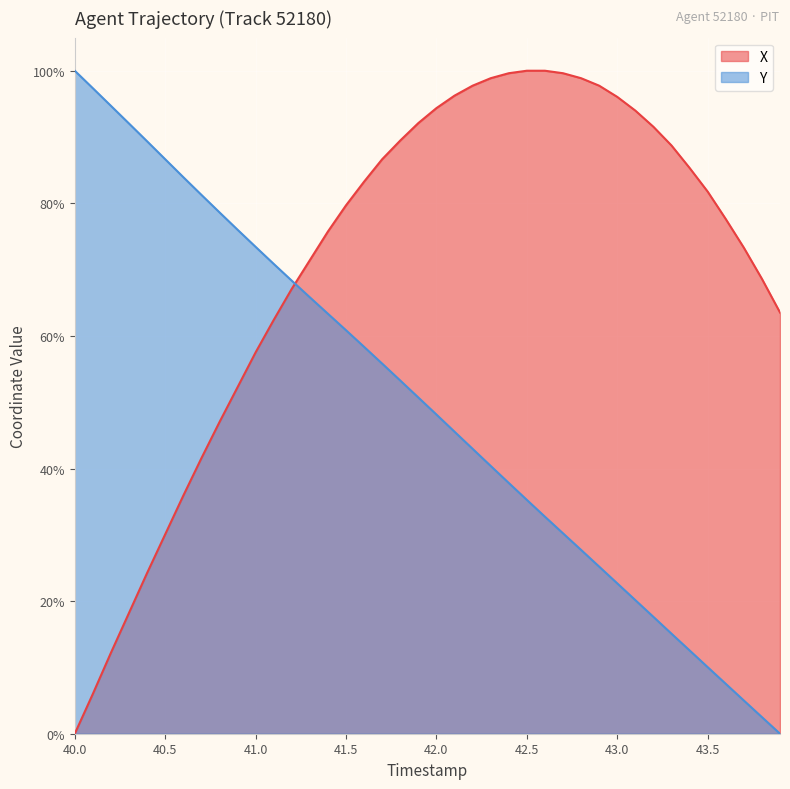

At 40.2, list the series in order from smallest to largest.

X, Y